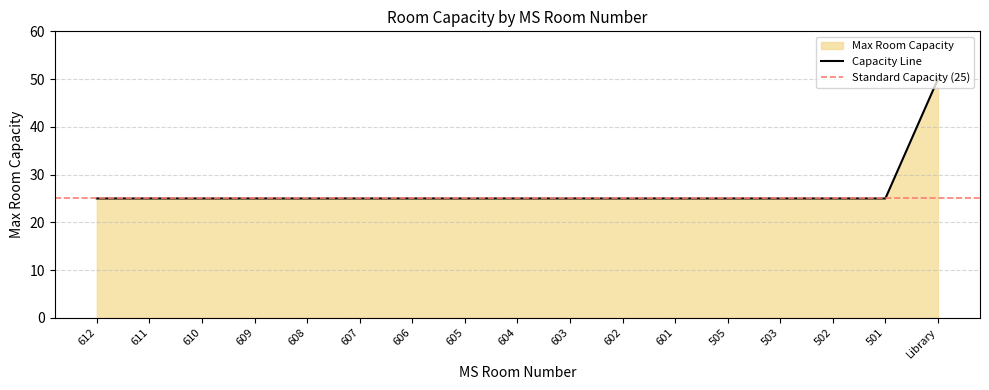

What is the label of the 16th point from the left?

501